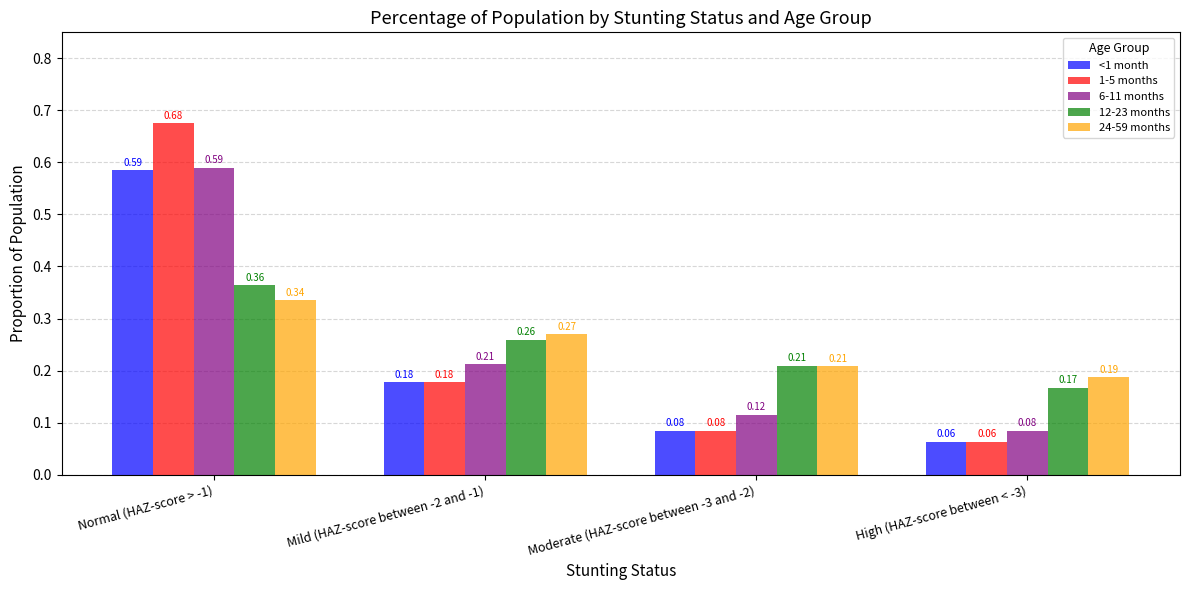

What is the label of the 3rd bar from the right?

Mild (HAZ-score between -2 and -1)